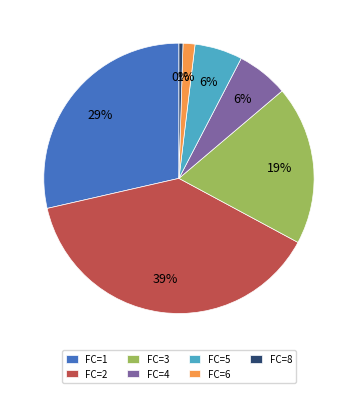

To the nearest percent, what is the average slice percentage?

14%